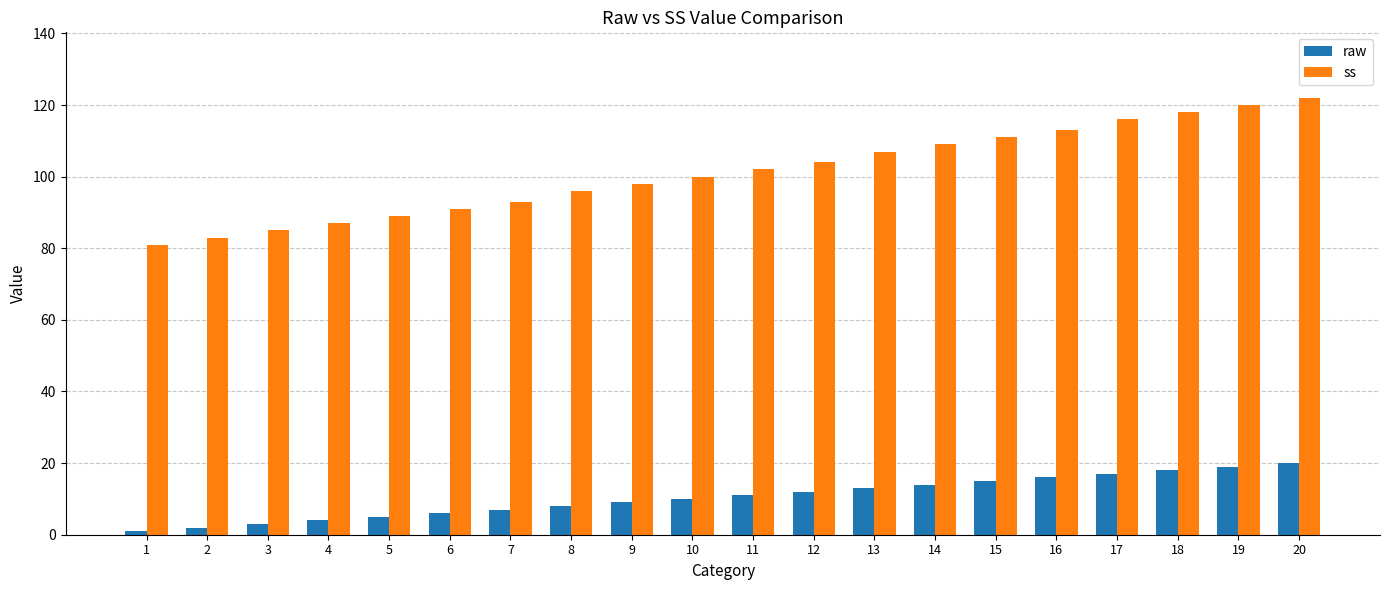

How many distinct data groups are displayed?

2